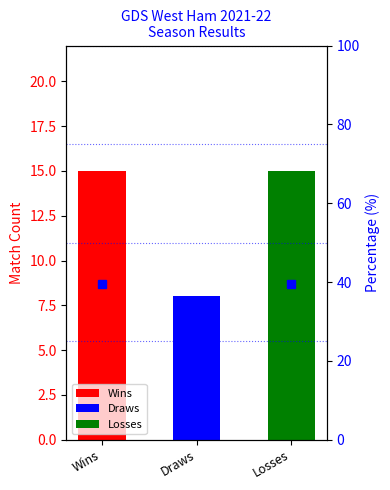

How many bars are there in total?

3